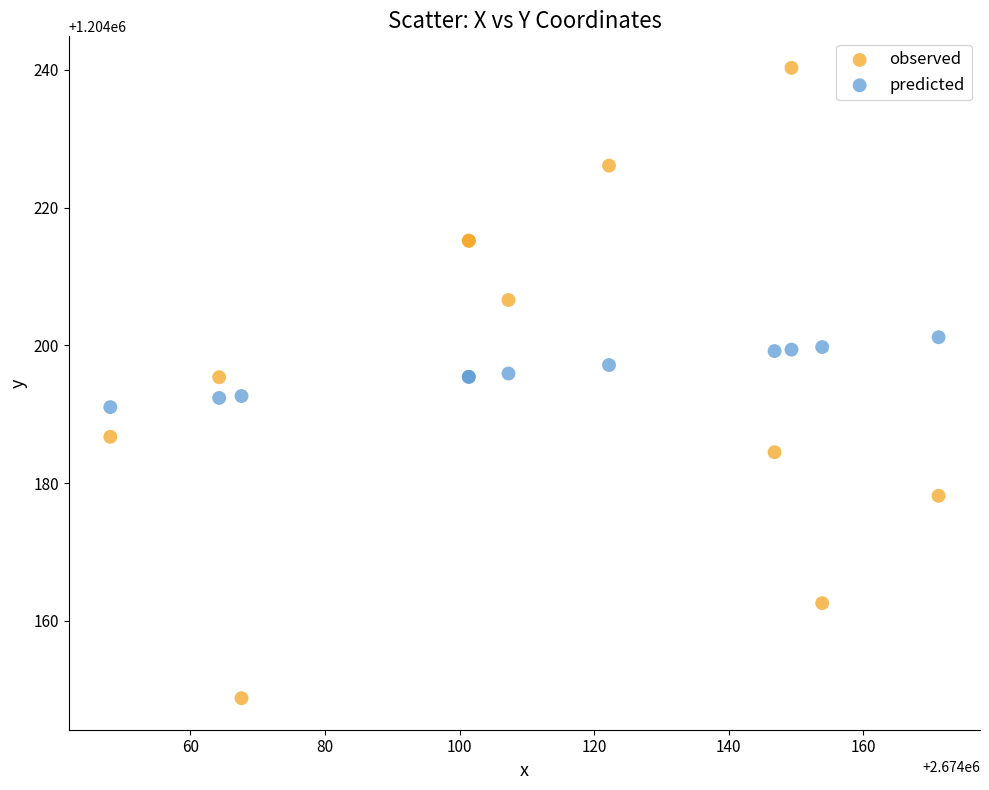

Which series has the largest Y range (max minus min)?

observed